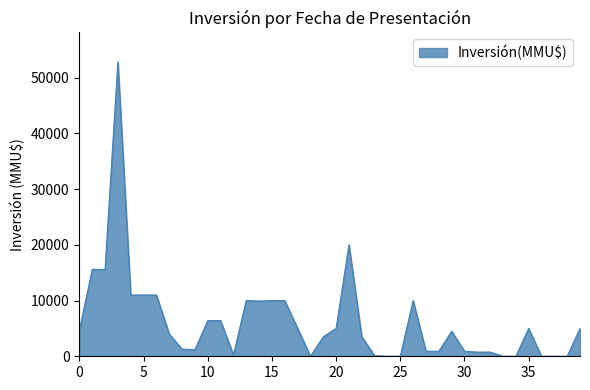

What is the maximum value shown in the chart?

52841